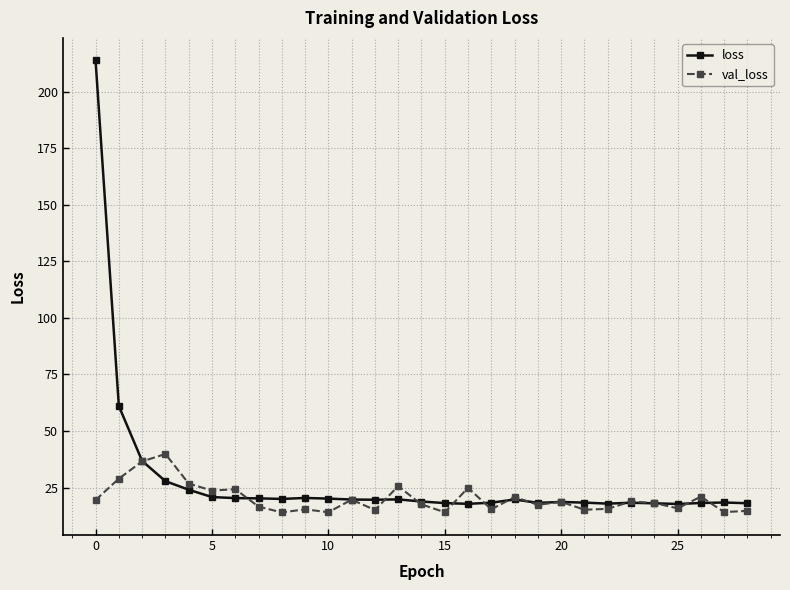

Rank the series by their maximum value, from lowest to highest.

val_loss, loss